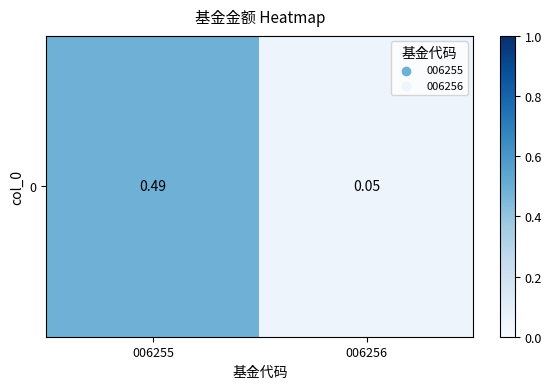

What is the sum of all values?

0.5